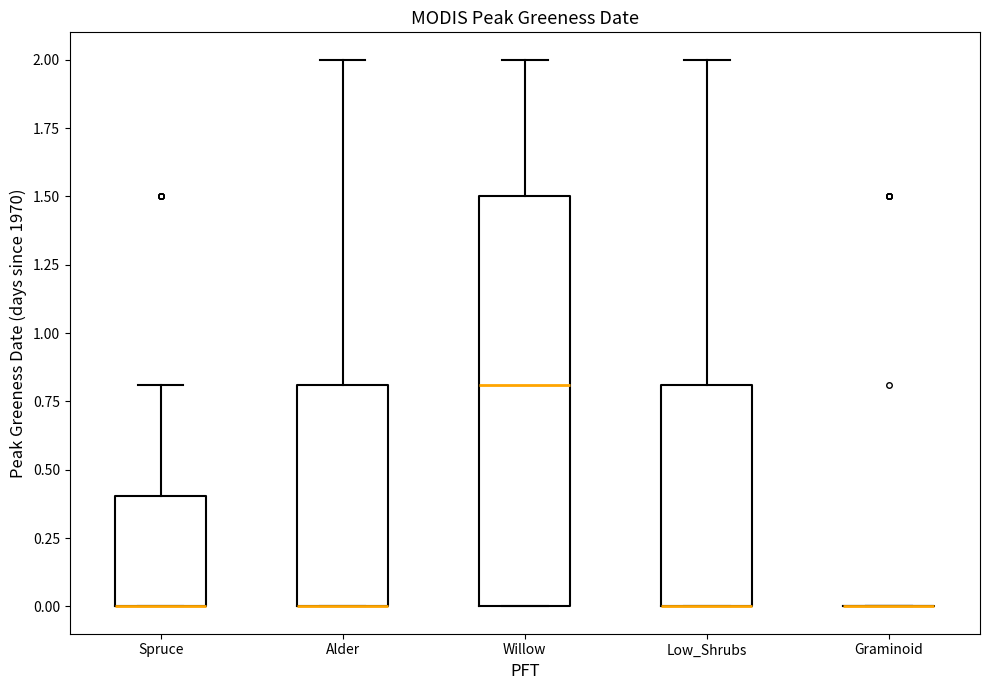

Which box is the tallest, from its lower edge to its upper edge?

Willow